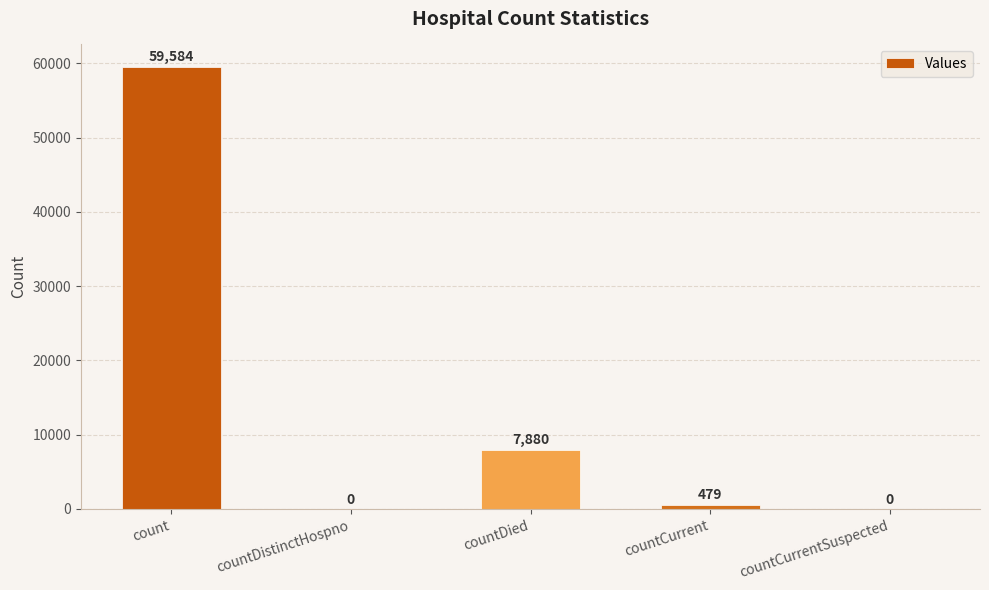

How many values are above zero?

3